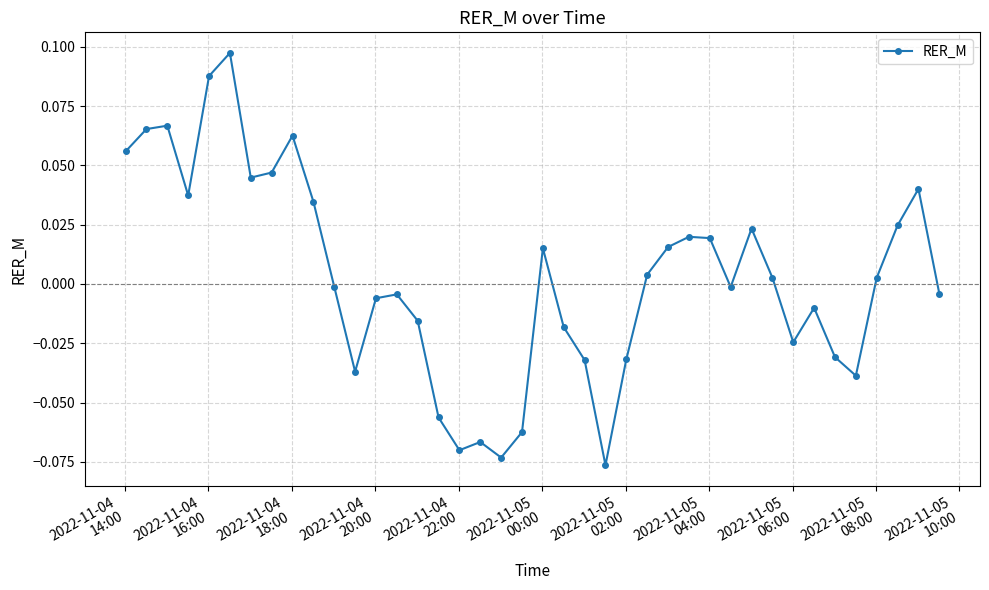

True or false: the data has more than 0 interior local peaks.

True